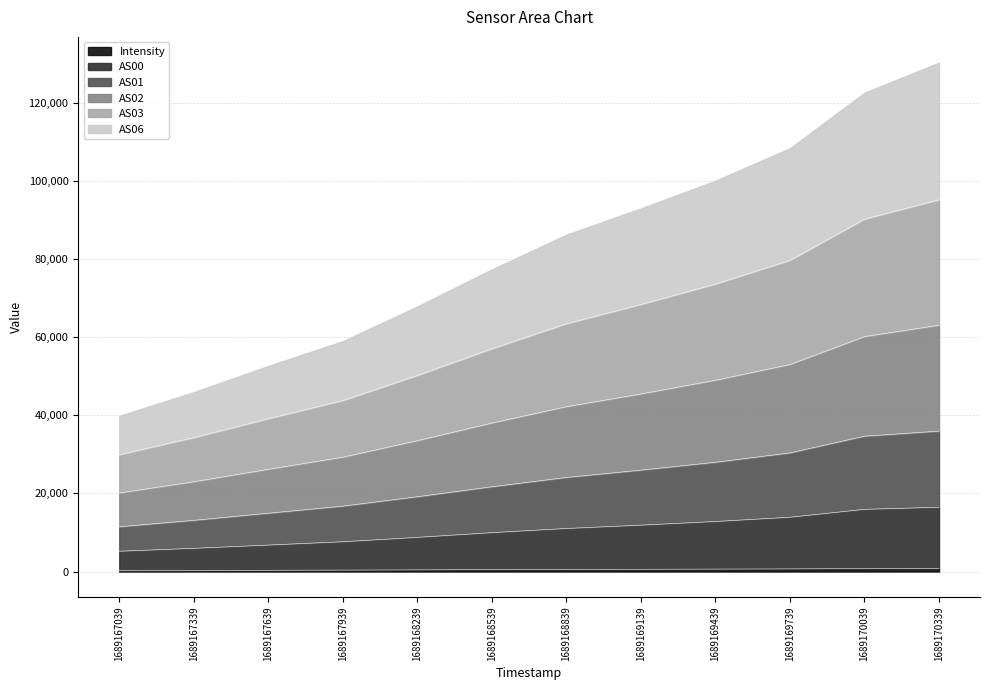

Between 1689167039 and 1689170039, which is larger?

1689170039